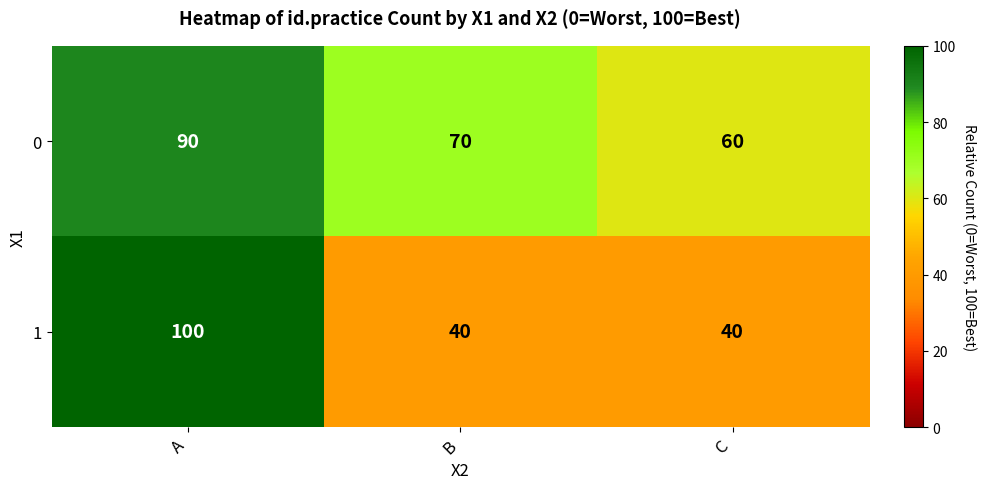

Which label corresponds to the largest value in the chart?

A